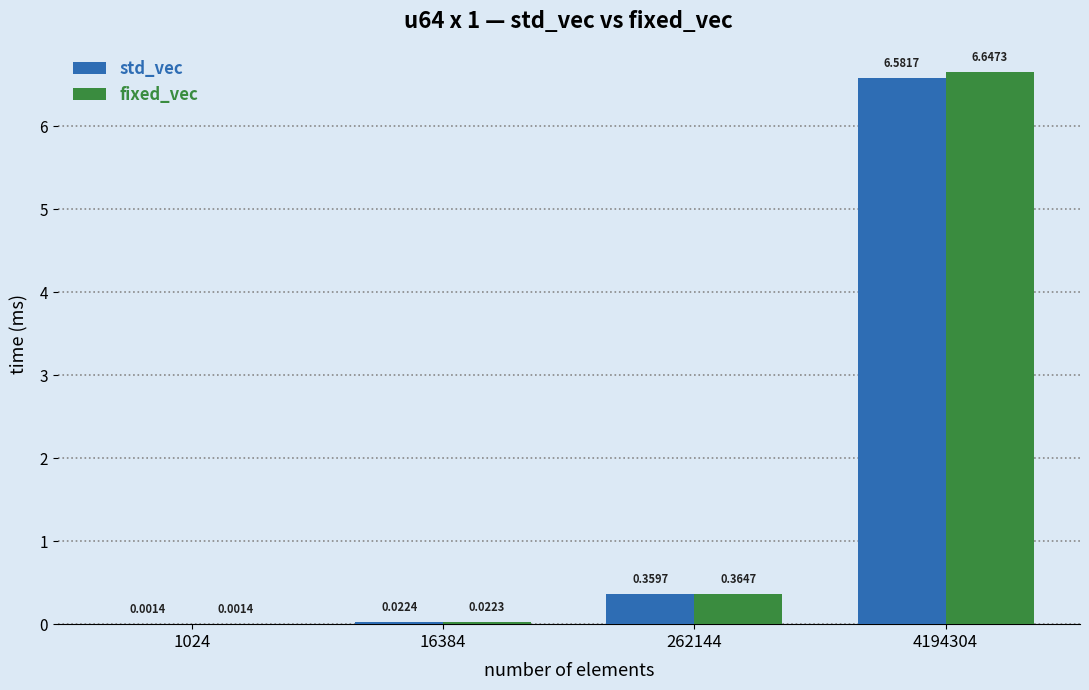

What are all the series names shown in the legend?

std_vec, fixed_vec